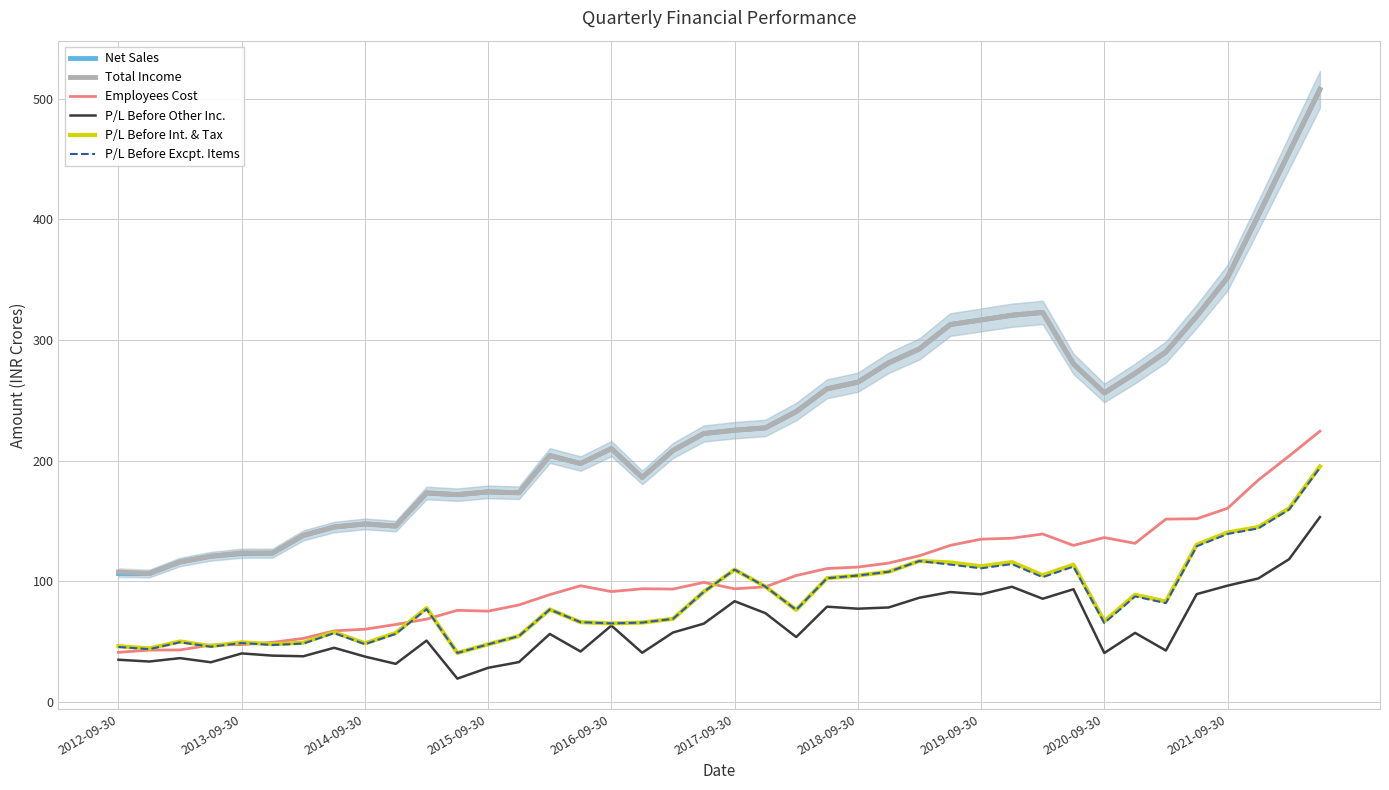

How many interior local valleys does the Total Income series have?

8